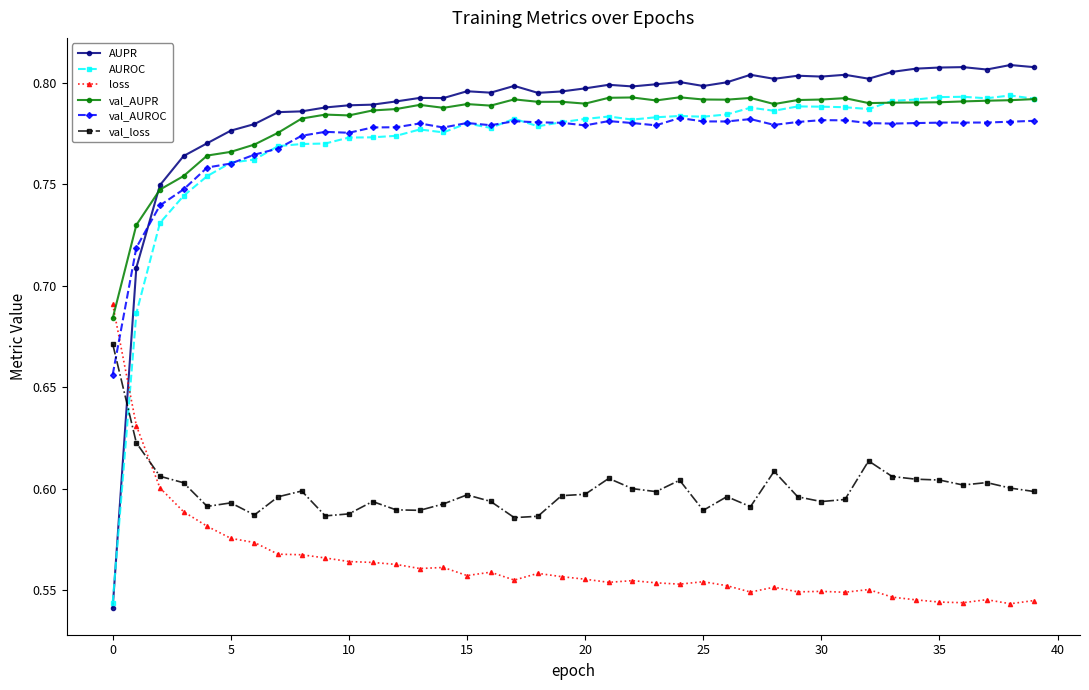

At how many categories does at least one series exceed 0?

40